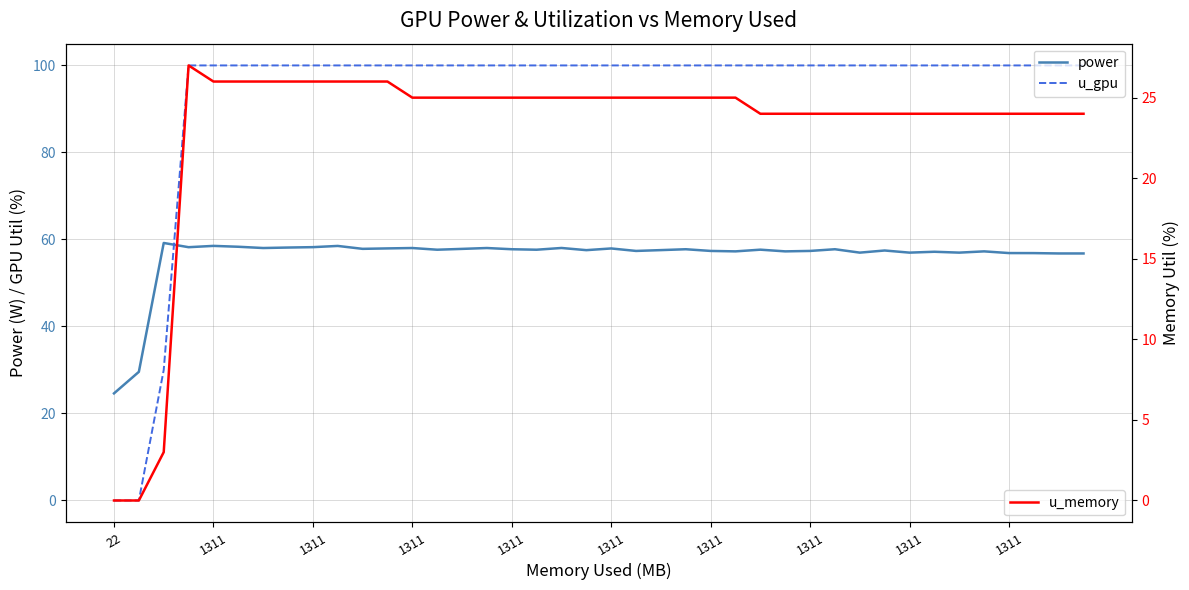

Which category has the lowest value in the power series?

22